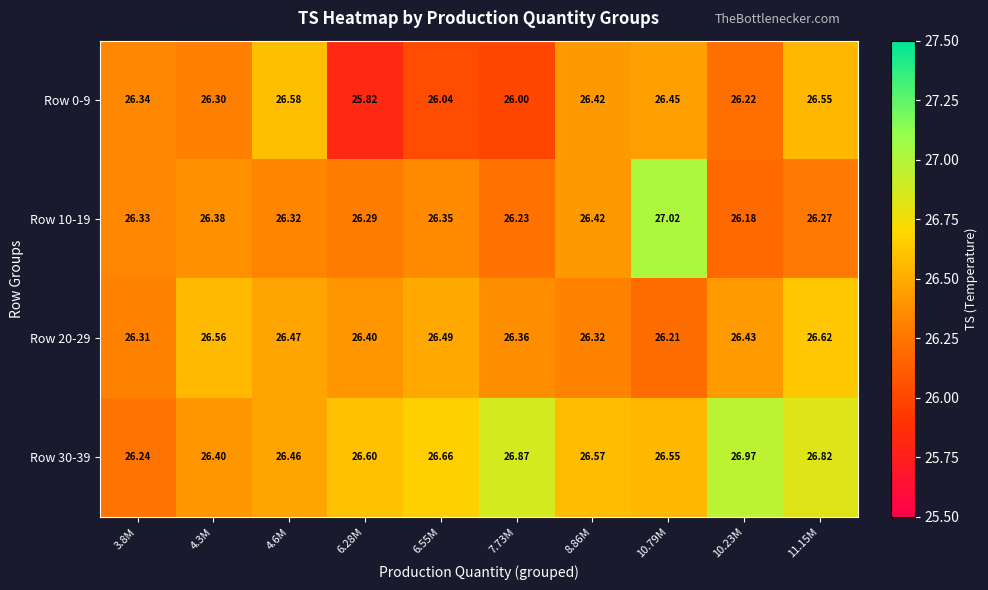

Between 4.3M and 4.6M, which series saw the biggest shift?

Row 0-9